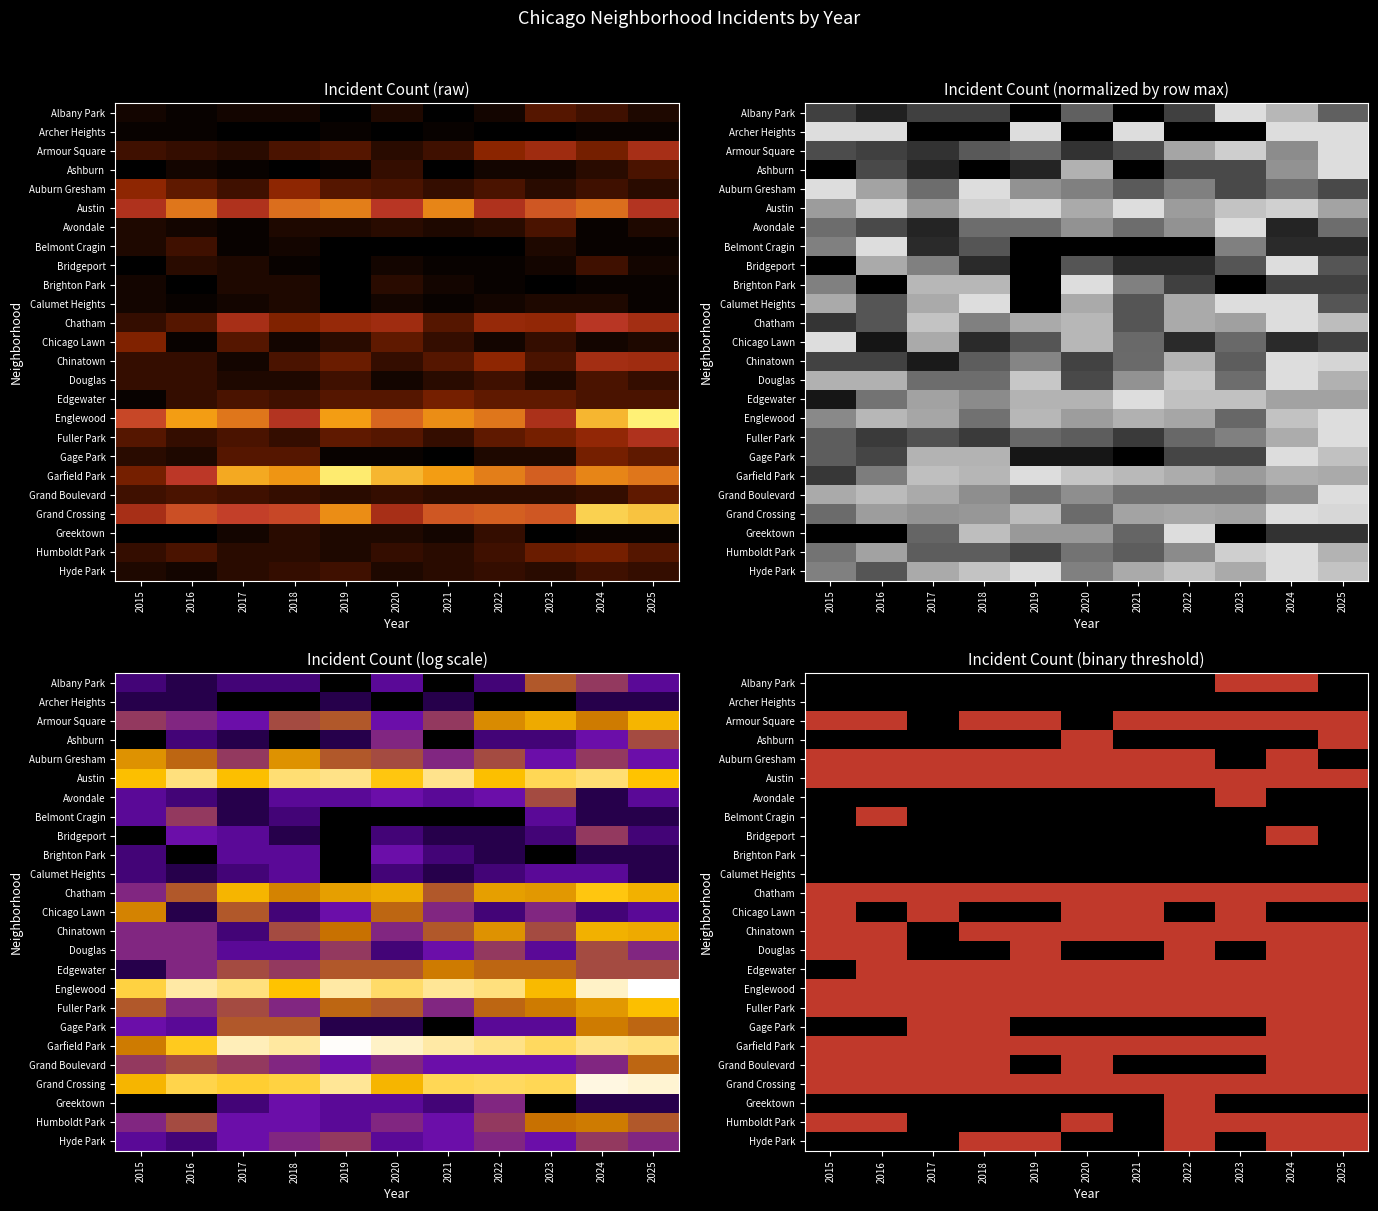

Which has a higher value, 2020 or 2022?

2020